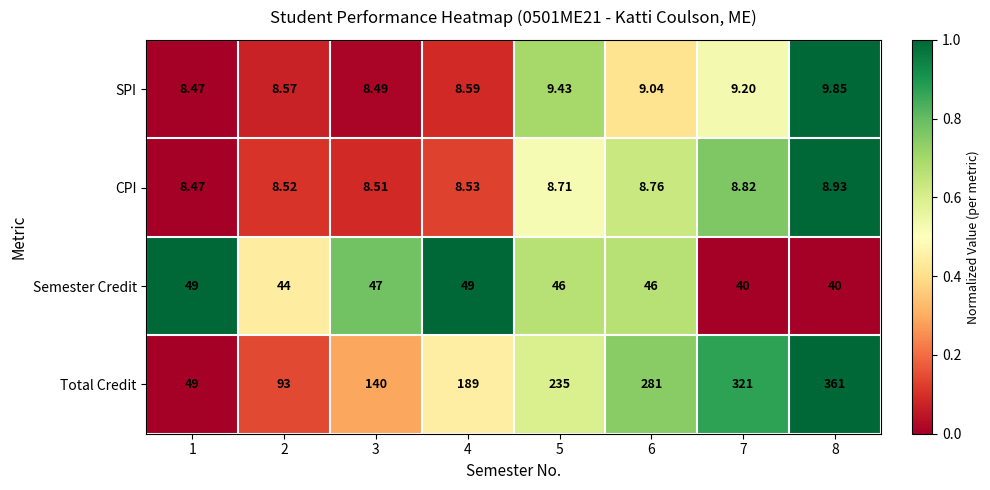

Which series has the largest range (max minus min)?

Total Credit